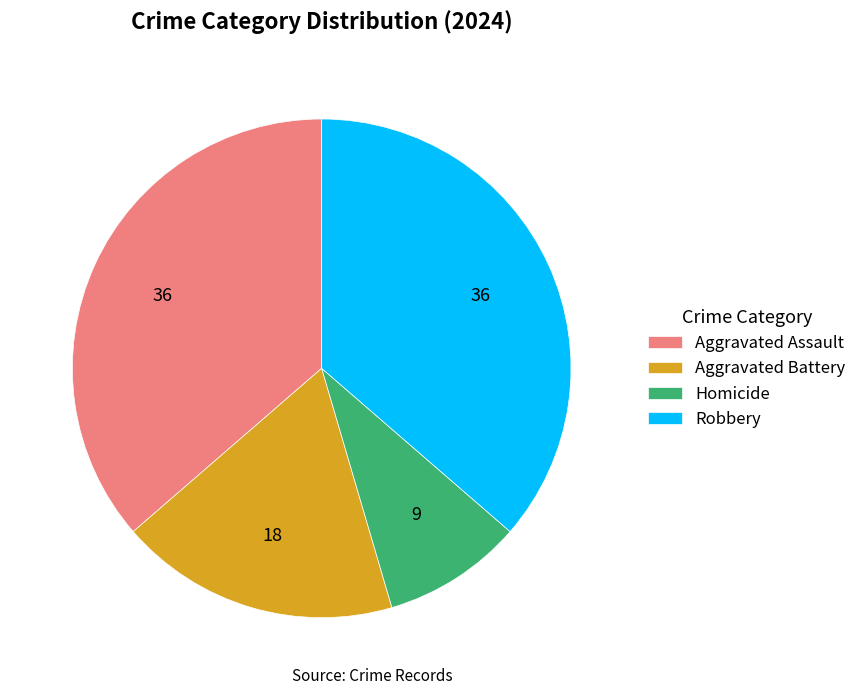

Combined, do Robbery and Homicide account for over 50%?

No